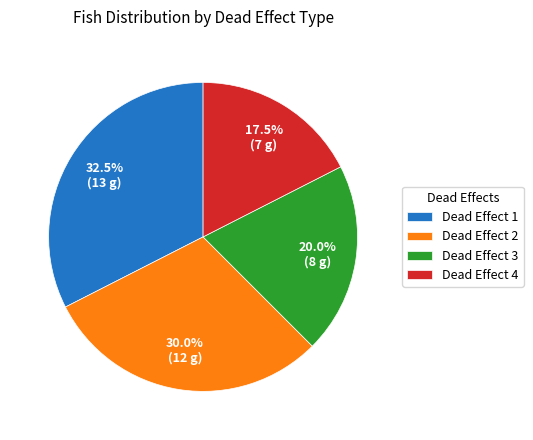

Does Dead Effect 3 represent more than half of the total?

No